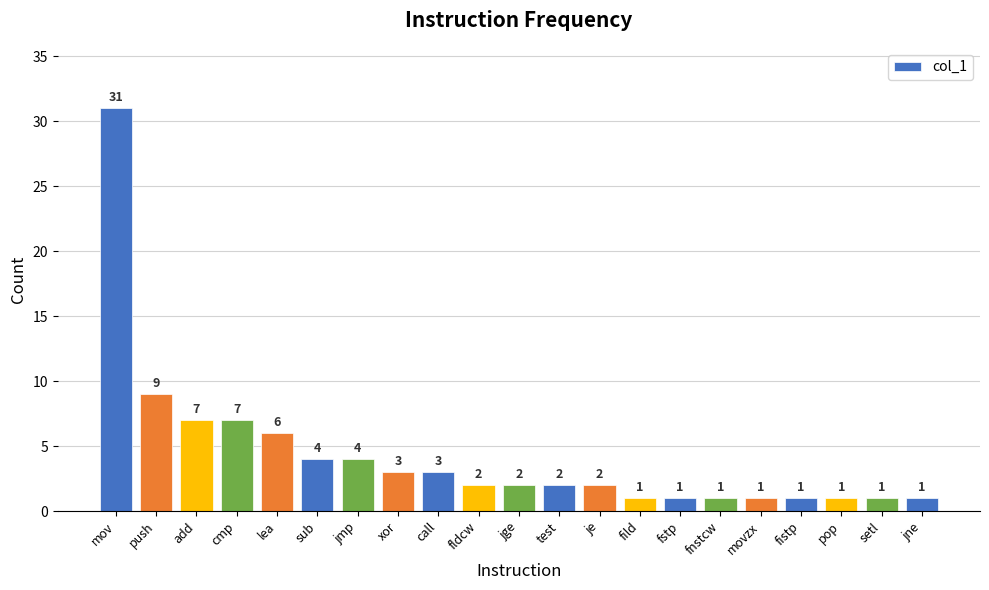

What is the label of the 4th bar from the right?

fistp